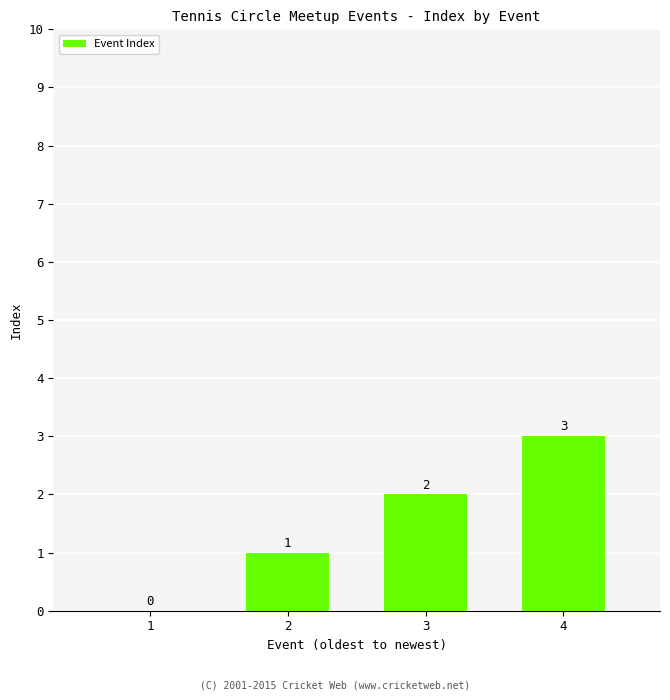

True or false: the data shows 3 at 3.

False